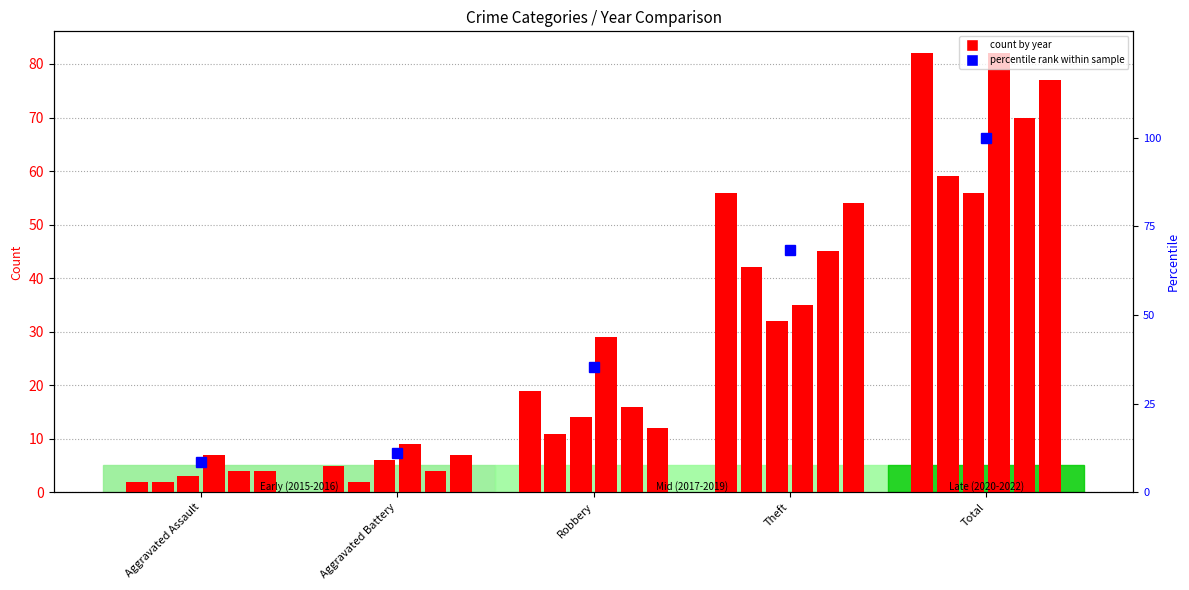

What is the value of the 2015 bar at the 3rd from the left?

19